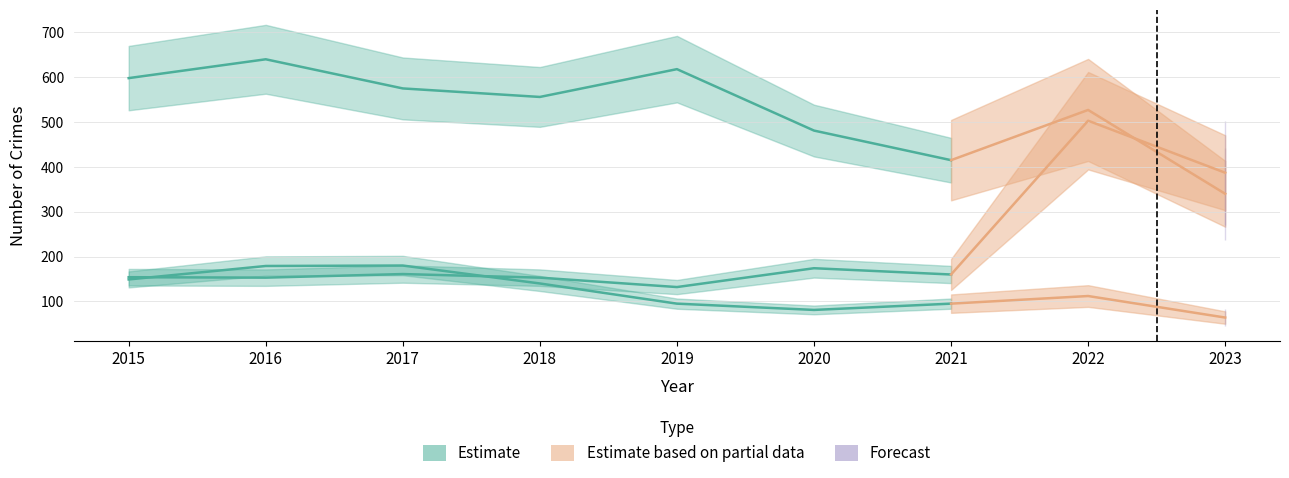

Read the Theft value at 2019.

618